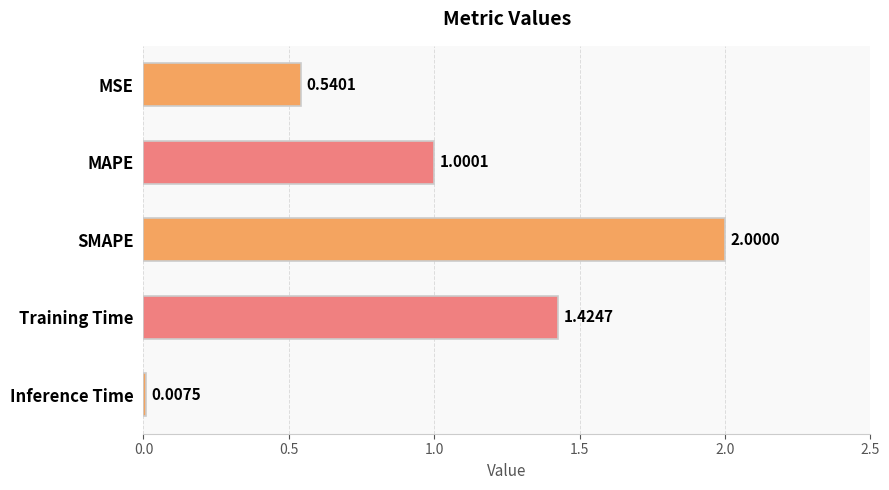

At which label is the value closest to 1?

MAPE